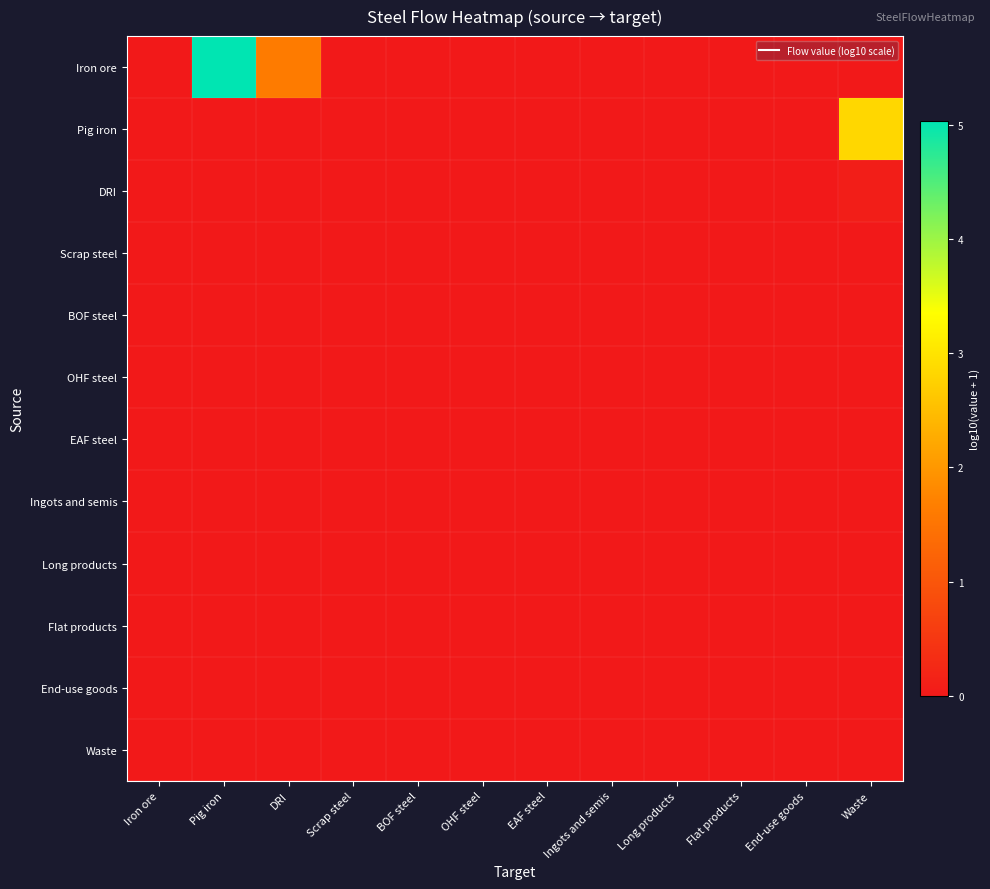

At Waste, list the series in order from largest to smallest.

Pig iron, DRI, Iron ore, Scrap steel, BOF steel, OHF steel, EAF steel, Ingots and semis, Long products, Flat products, End-use goods, Waste